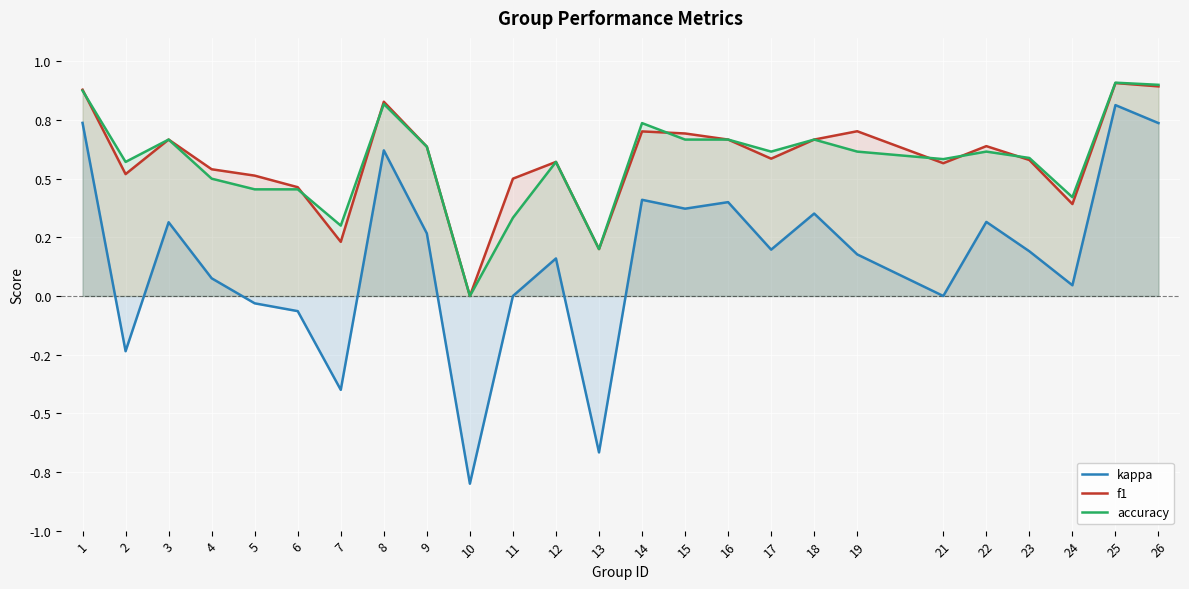

Which series ends up on top after the final intersection of accuracy and f1?

accuracy